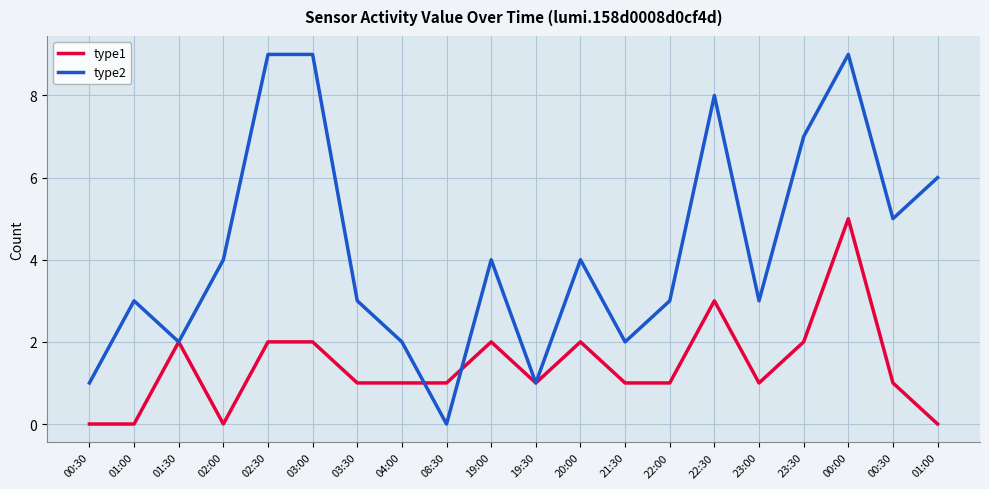

What is the average value of the type1 series?

1